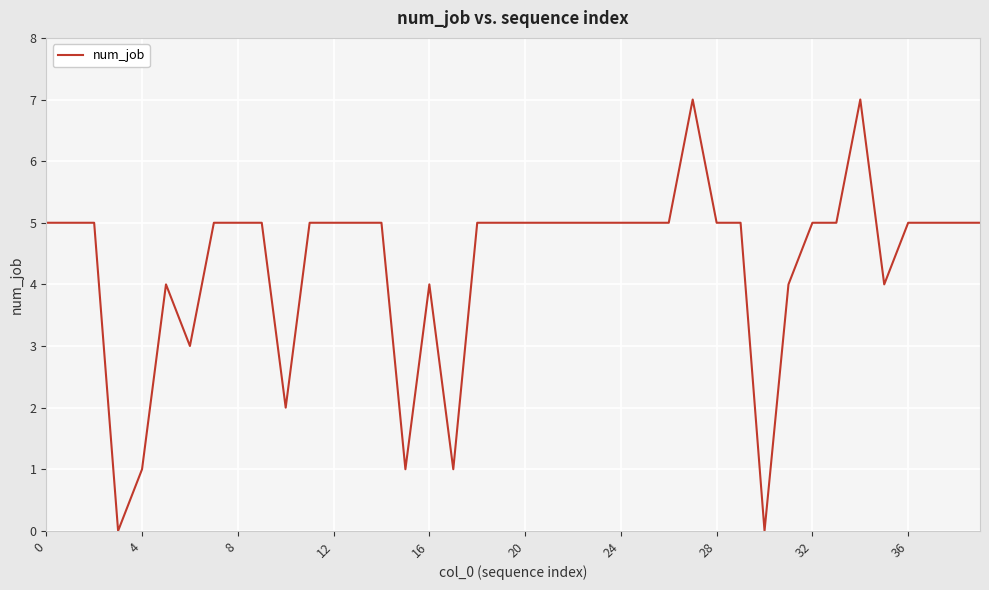

What is the greatest value displayed?

7